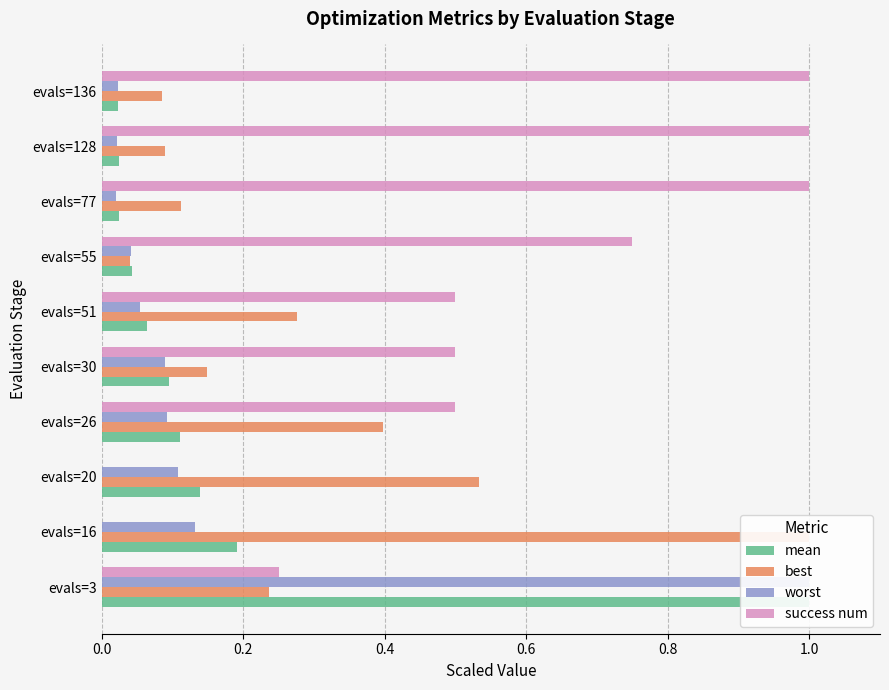

Is the value of worst at evals=26 greater than the value of mean at evals=26?

No